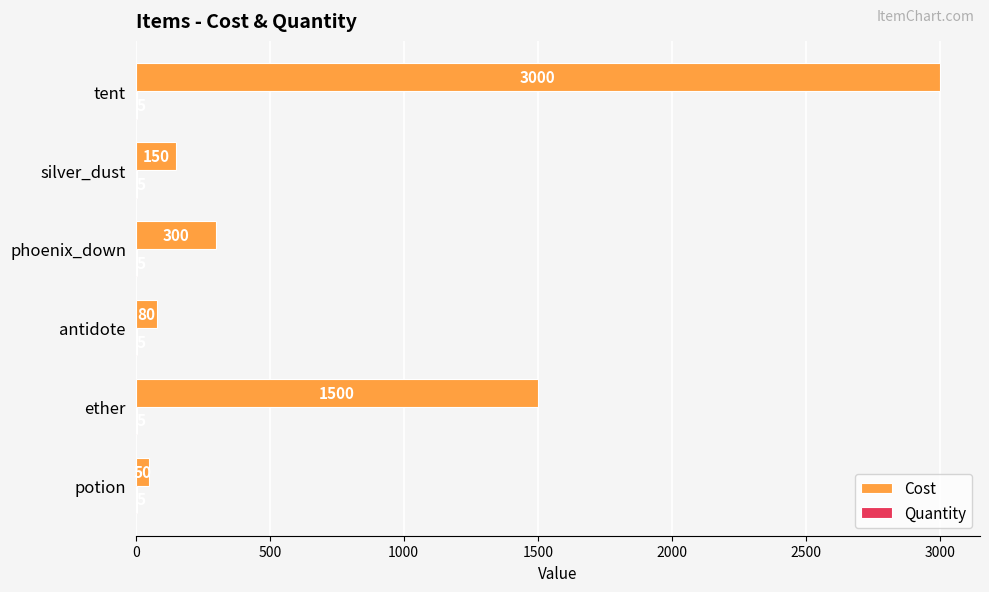

Which category has the highest value in the Cost series?

tent